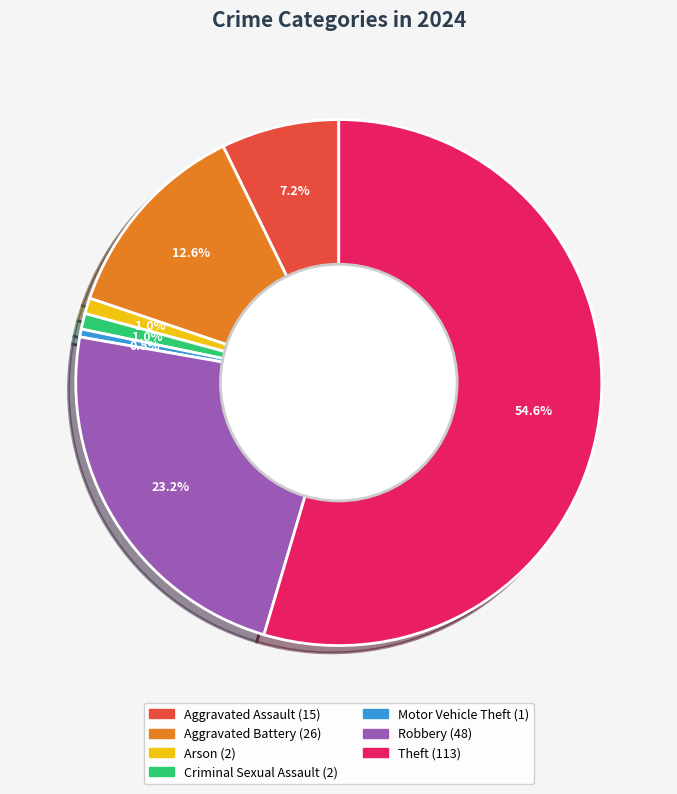

Does any single category account for the majority?

Yes